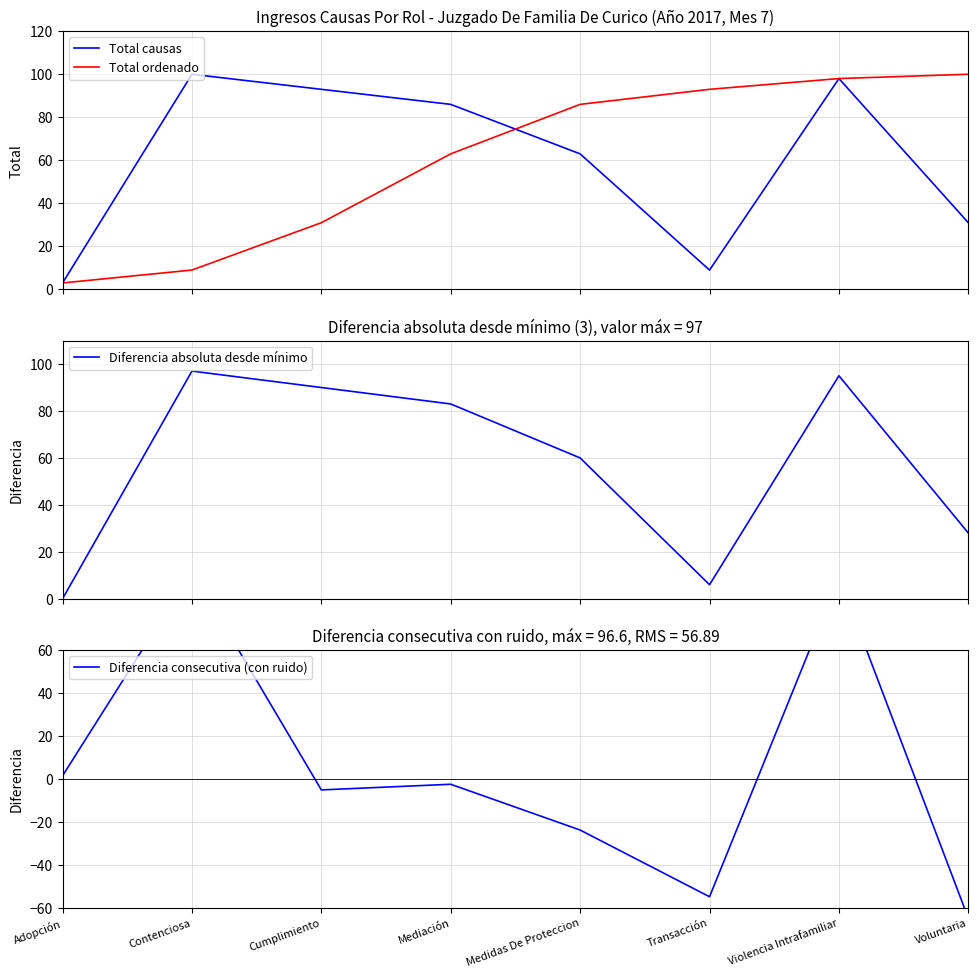

Reading left to right, list all the values displayed in this chart.

Total causas: 3.0	100.0	93.0	86.0	63.0	9.0	98.0	31.0
Total ordenado: 3.0	9.0	31.0	63.0	86.0	93.0	98.0	100.0
Diferencia absoluta desde mínimo: 0.0	97.0	90.0	83.0	60.0	6.0	95.0	28.0
Diferencia consecutiva (con ruido): 1.5	96.6	-5.1	-2.4	-23.7	-54.7	93.7	-64.7